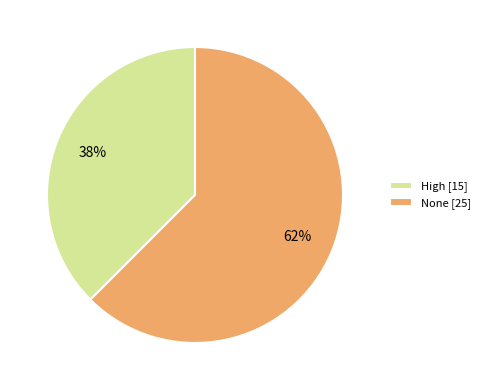

Is the sum of None [25] and High [15] greater than half?

Yes